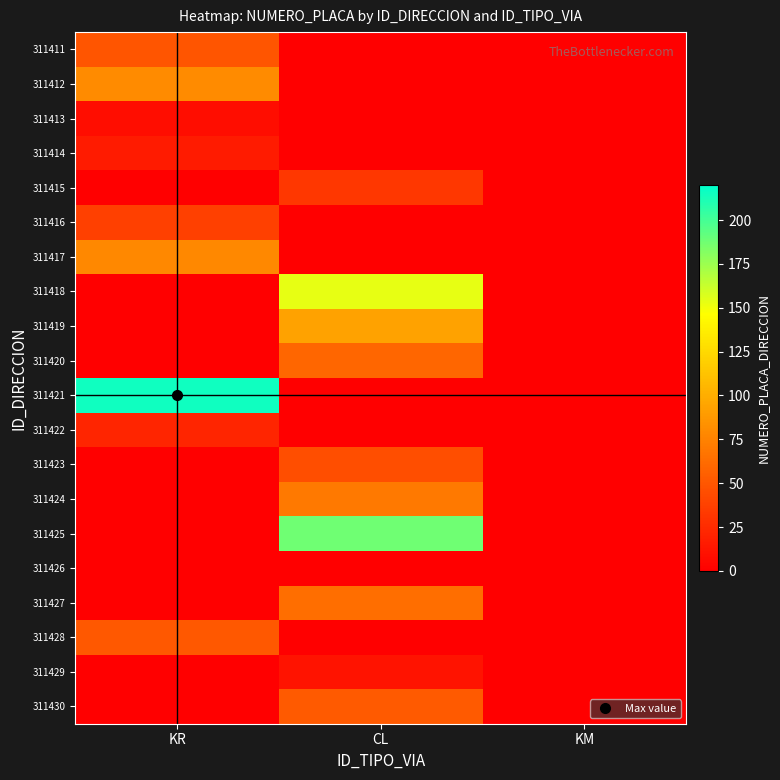

Which series has the widest spread of values?

311421